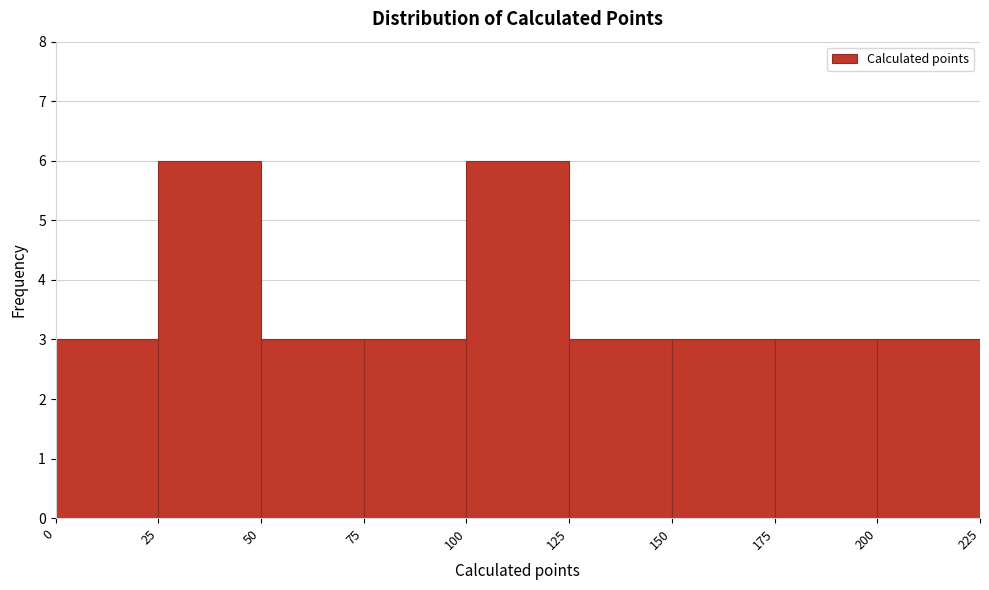

Reading left to right, list every bar in this chart as the range it spans on the x-axis followed by its height. The values are not printed on the chart, so give them approximately, as read against the axis.

0 to 25: 3
25 to 50: 6
50 to 75: 3
75 to 100: 3
100 to 125: 6
125 to 150: 3
150 to 175: 3
175 to 200: 3
200 to 225: 3